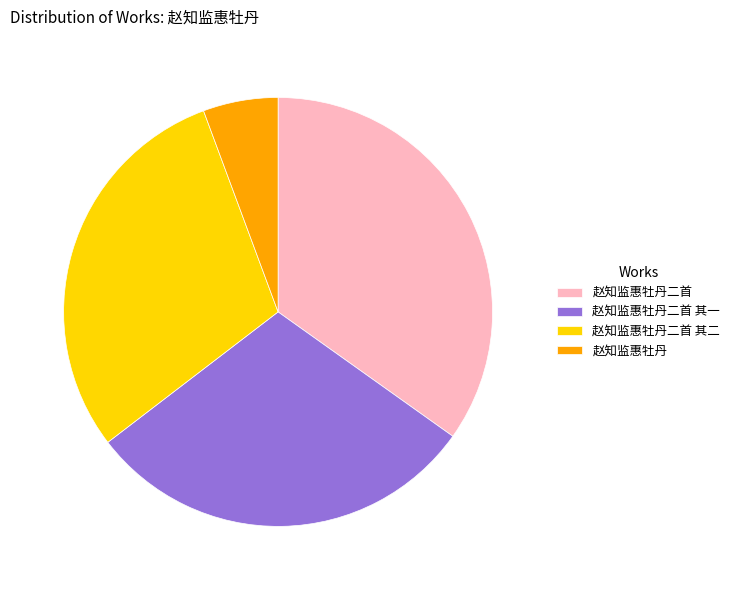

What is the smallest slice in the pie chart?

赵知监惠牡丹